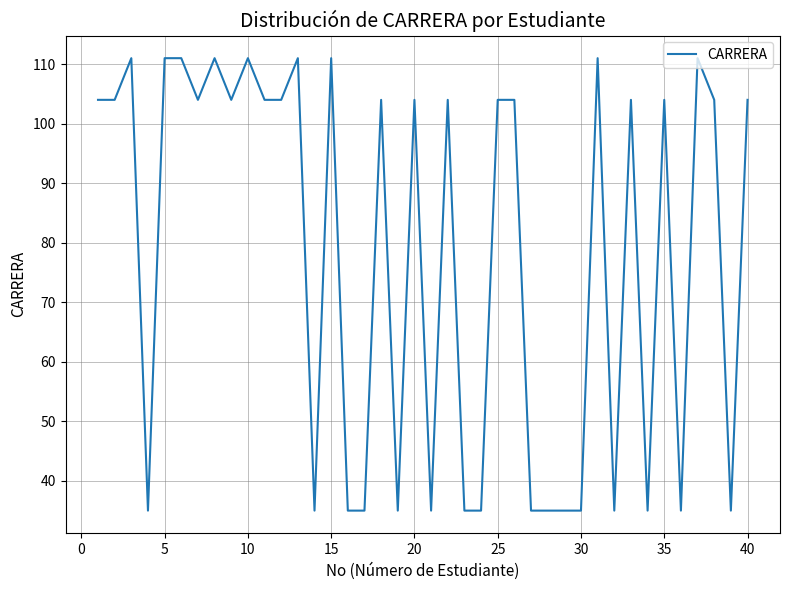

What is the greatest value displayed?

111